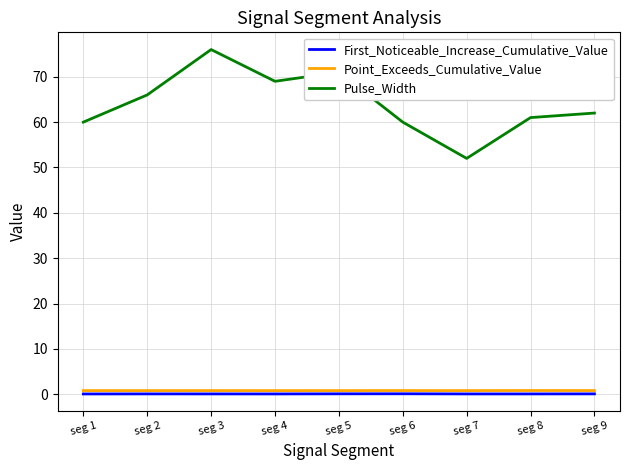

At which label does Pulse_Width reach its minimum?

seg 7